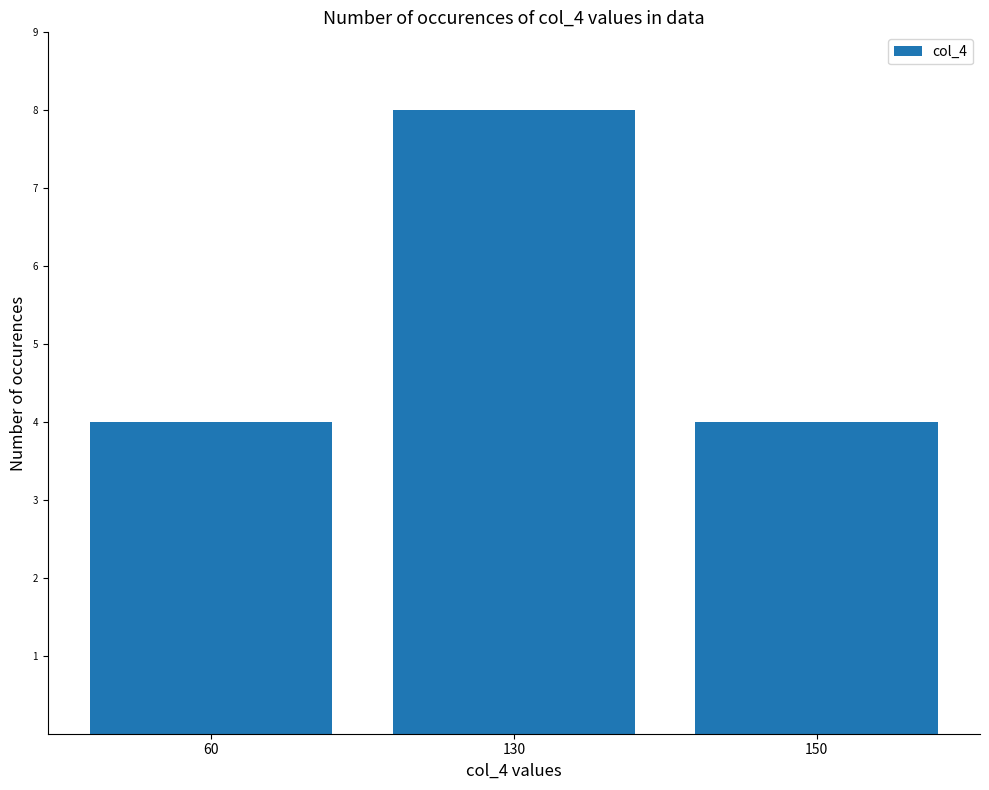

How many values are between 4 and 8?

3